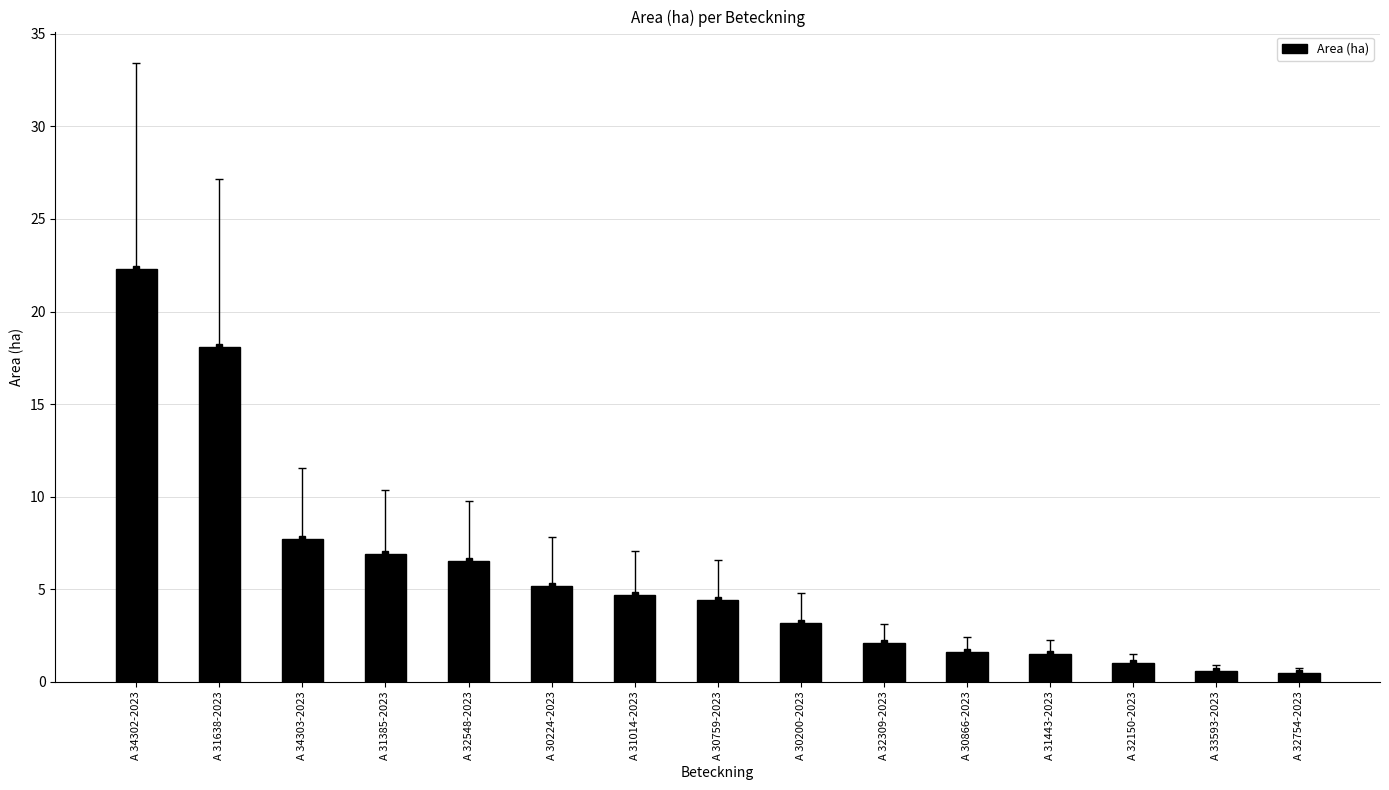

Are the bars horizontal?

No